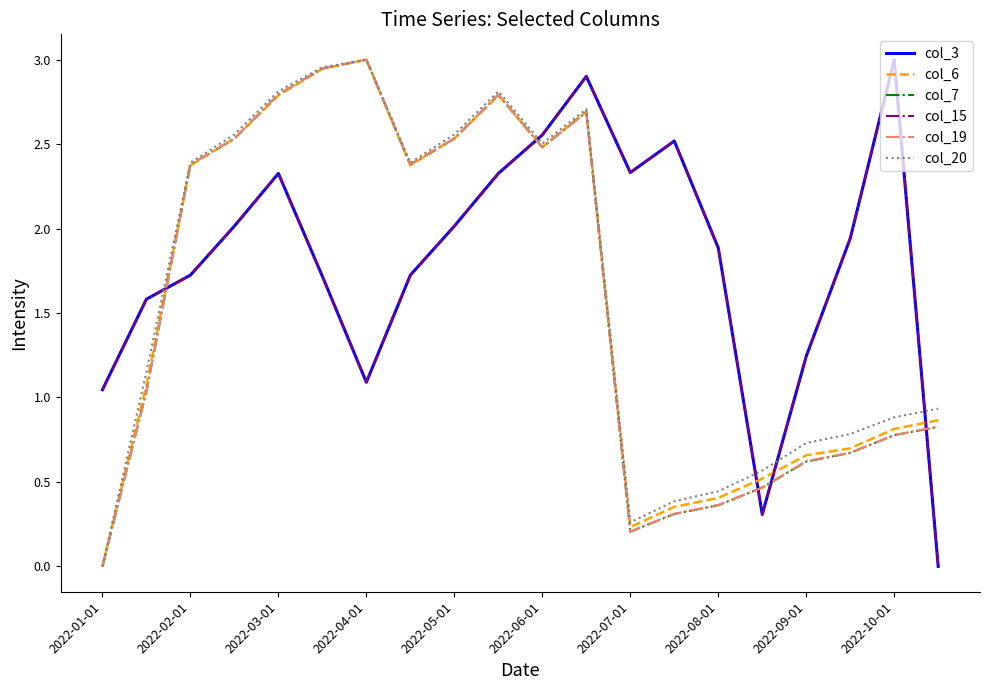

Does the chart have visible grid lines?

No